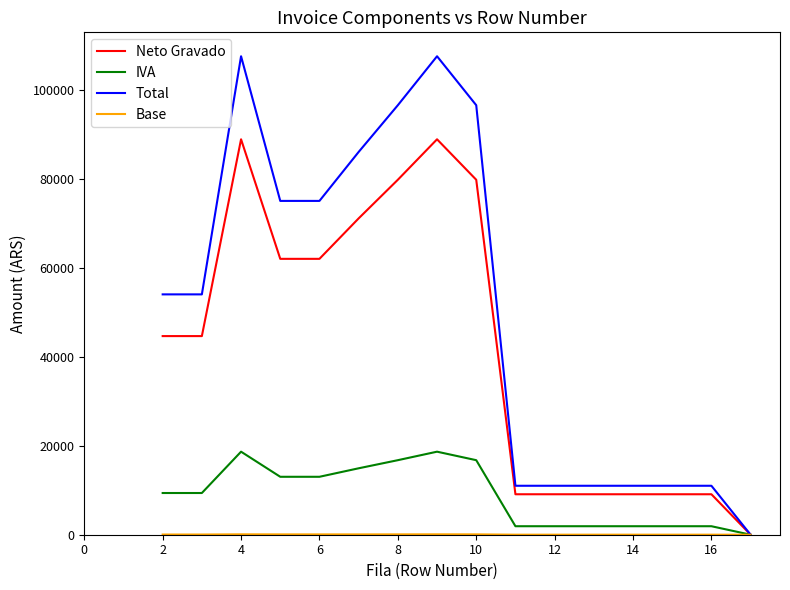

What is the maximum value shown in the chart?

107500.0